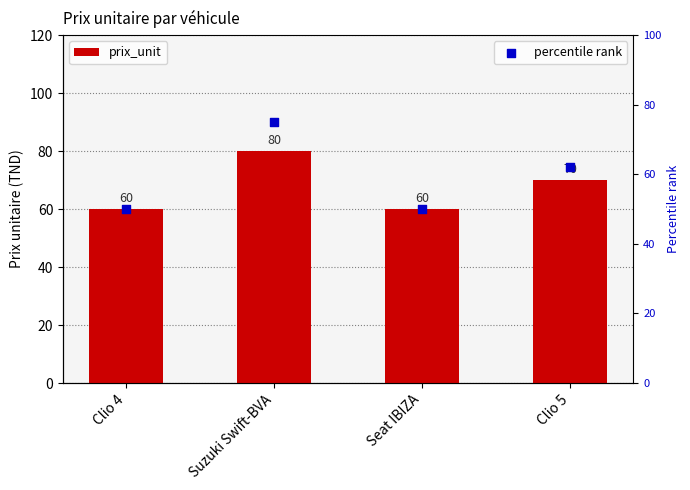

Which series has the widest spread of Y values?

percentile rank